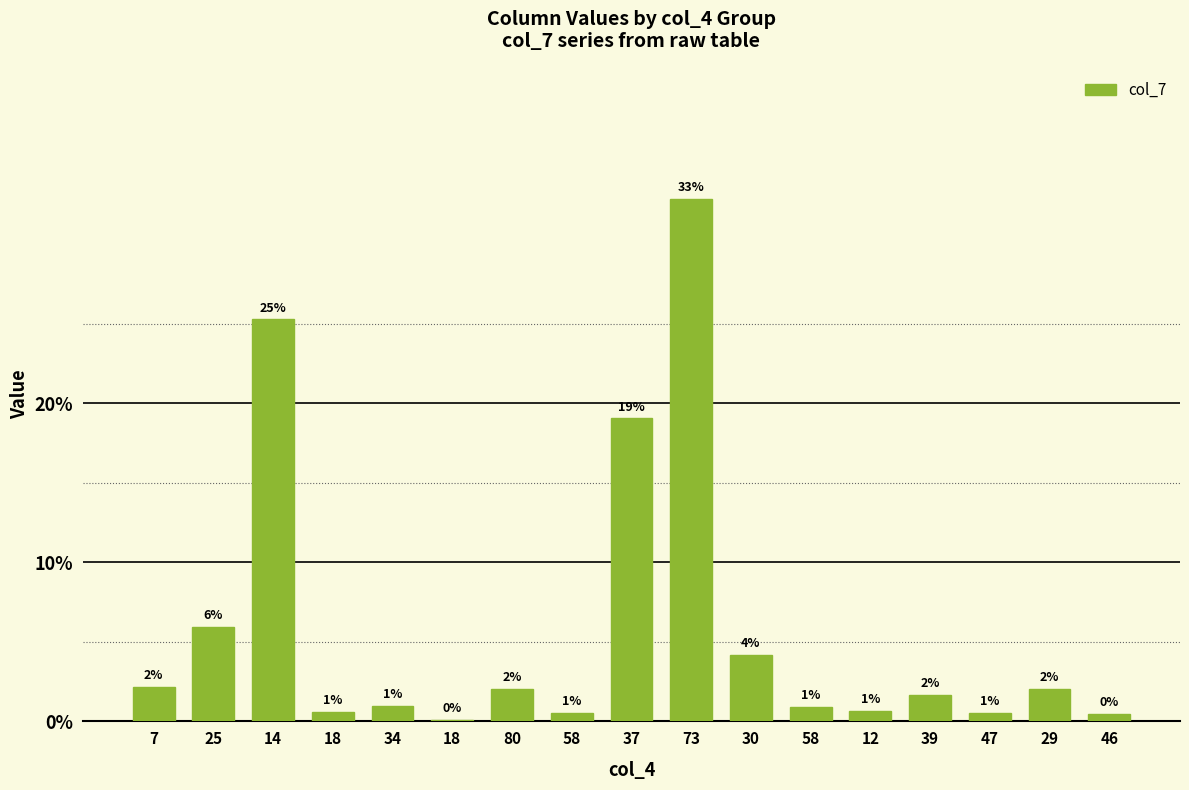

What is the approximate value at 80?

2.1